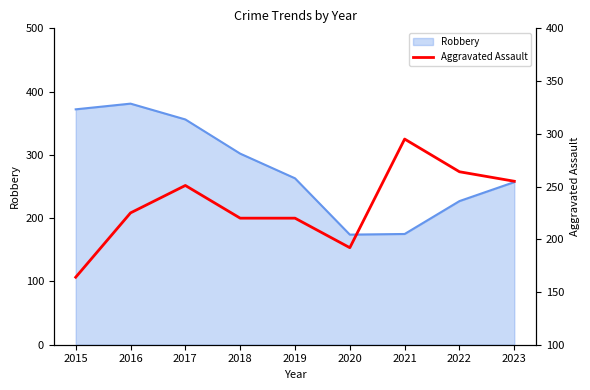

The value at 2023 is 255. True or false?

True